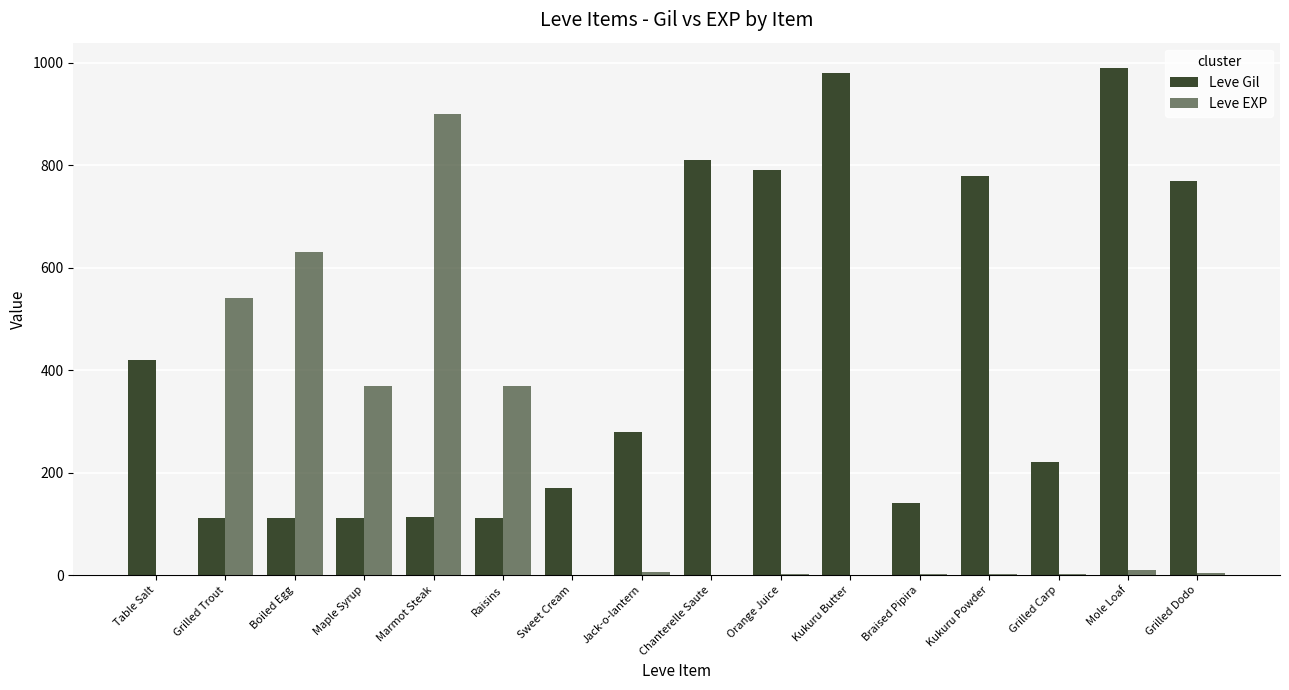

What is the difference between the Leve EXP values at Kukuru Butter and Raisins?

369